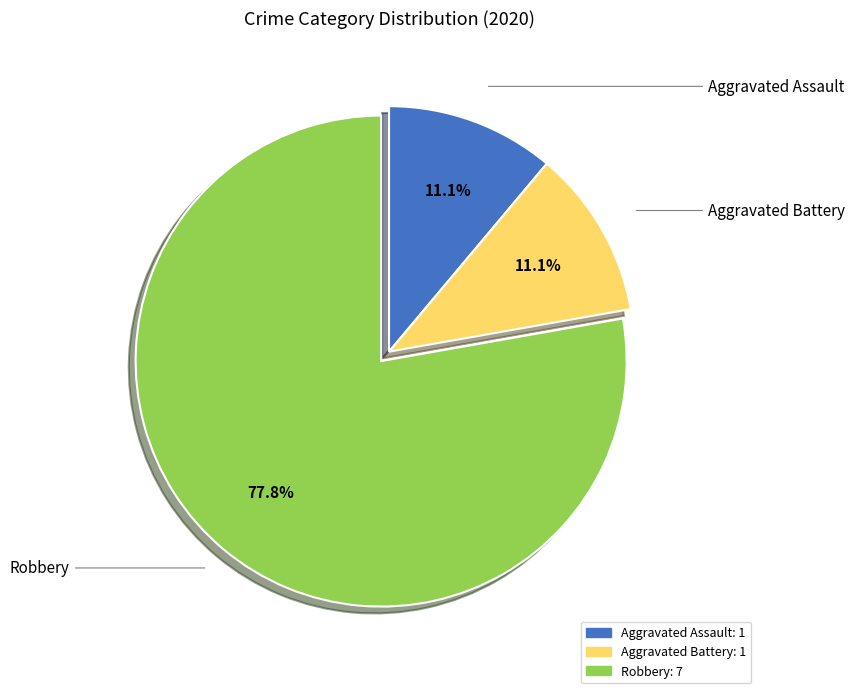

Is there any slice that represents more than half of the pie?

Yes